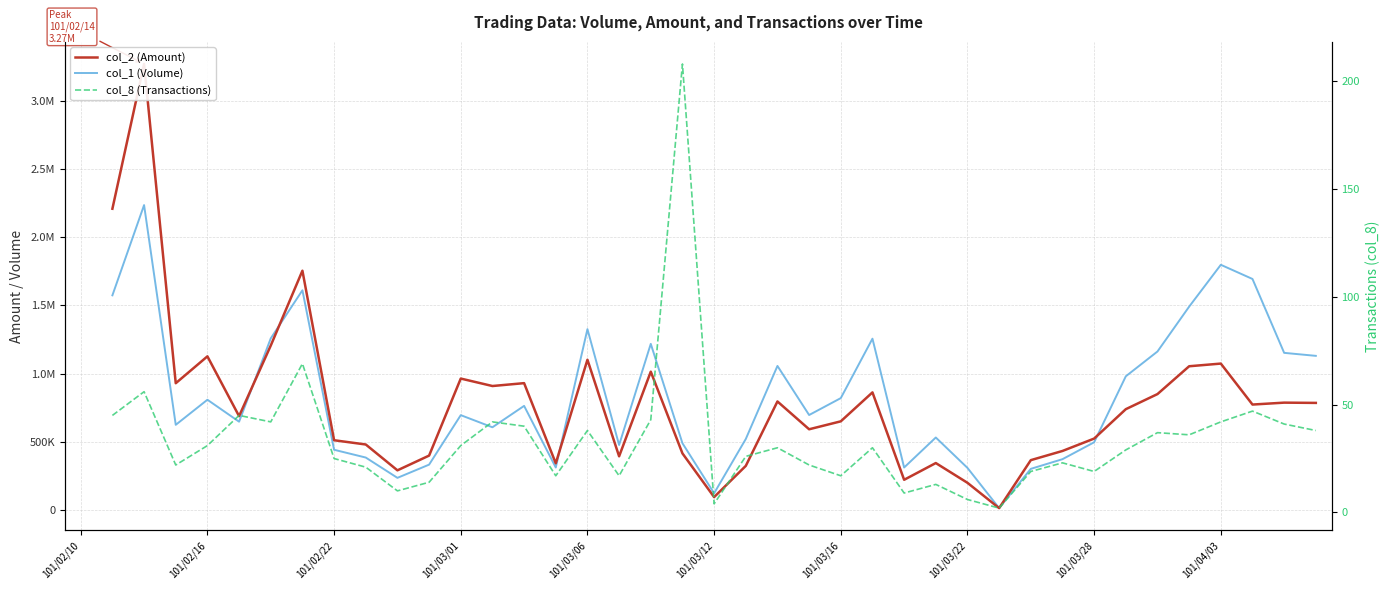

What value does the col_2 (Amount) series have at 101/03/01?

963420.0